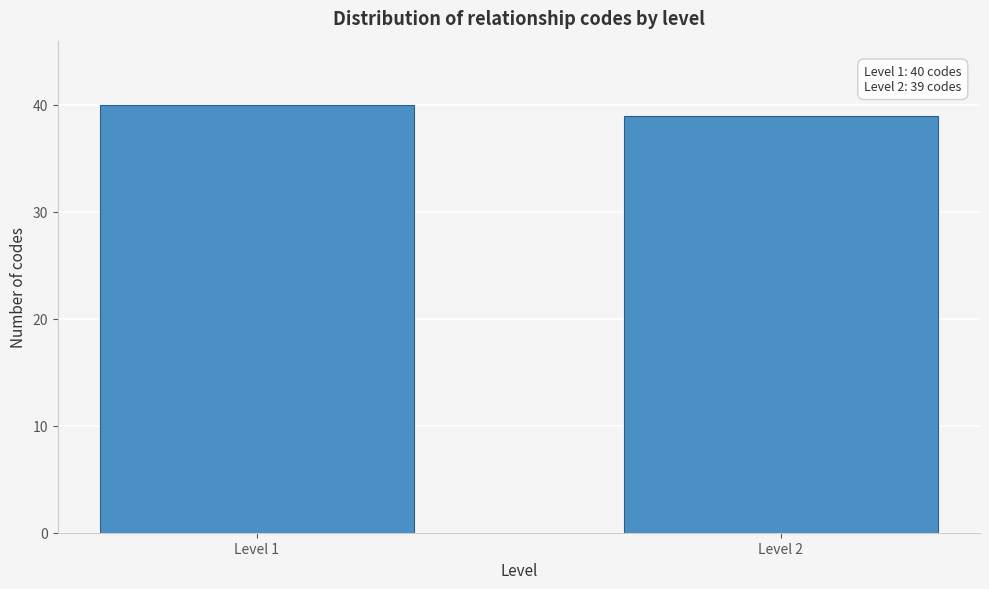

Reading right to left, list all the values displayed in this chart.

Level 2=39	Level 1=40